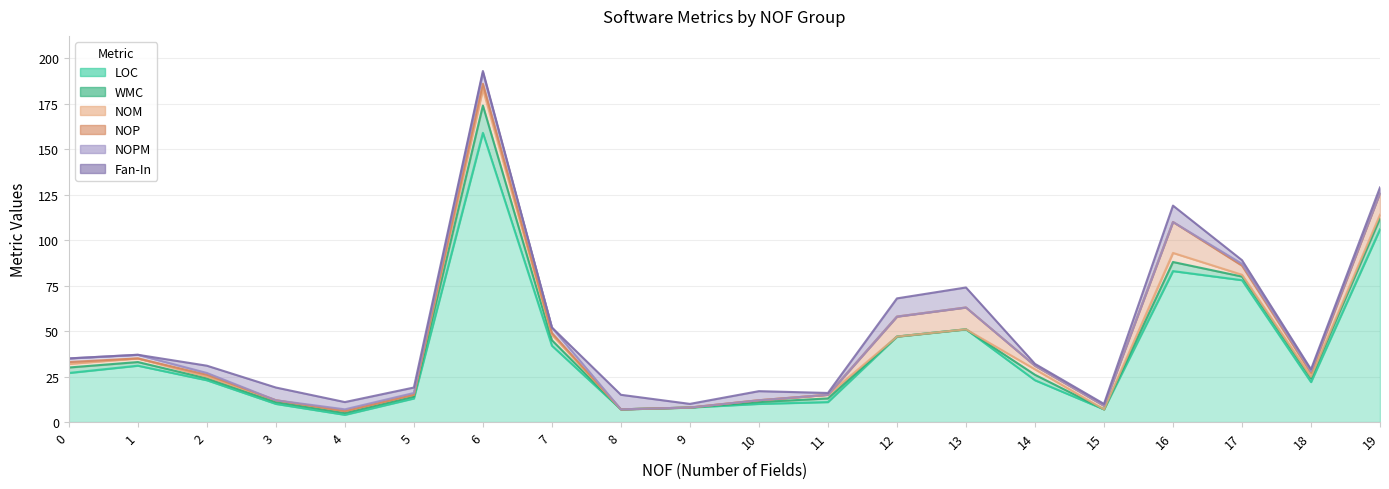

After their last crossing, which series has the higher values: Fan-In or NOP?

NOP